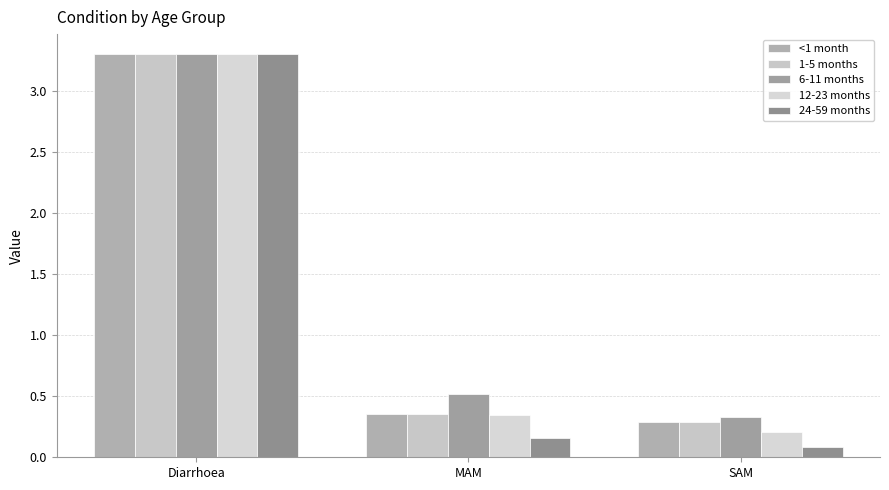

The 1-5 months series shows 0.5 at SAM. True or false?

False